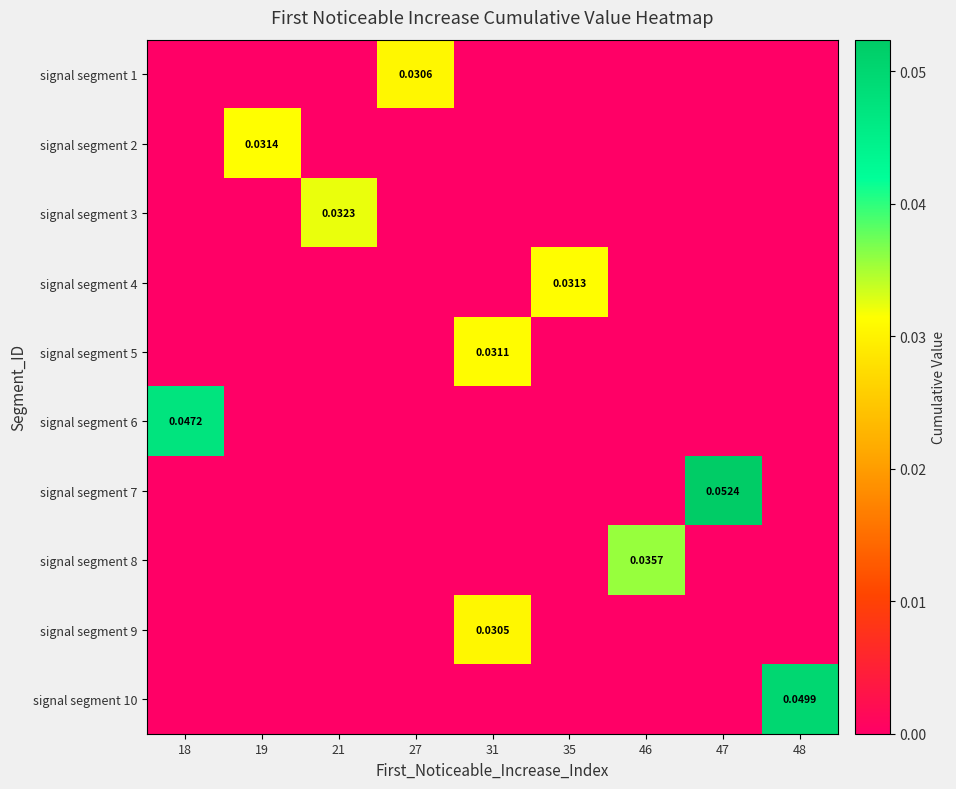

Rank the series by their maximum value, from highest to lowest.

signal segment 7, signal segment 10, signal segment 6, signal segment 8, signal segment 3, signal segment 2, signal segment 4, signal segment 5, signal segment 1, signal segment 9